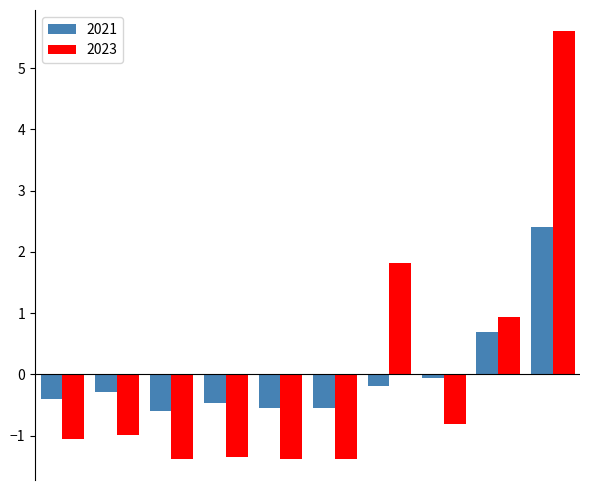

What is the difference between the maximum and minimum values in the 2023 series?

7.0